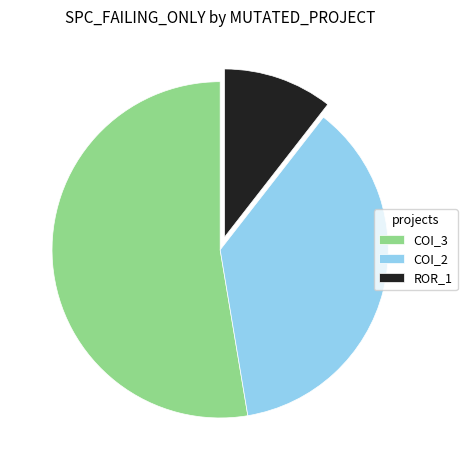

Is the sum of COI_3 and ROR_1 greater than half?

Yes